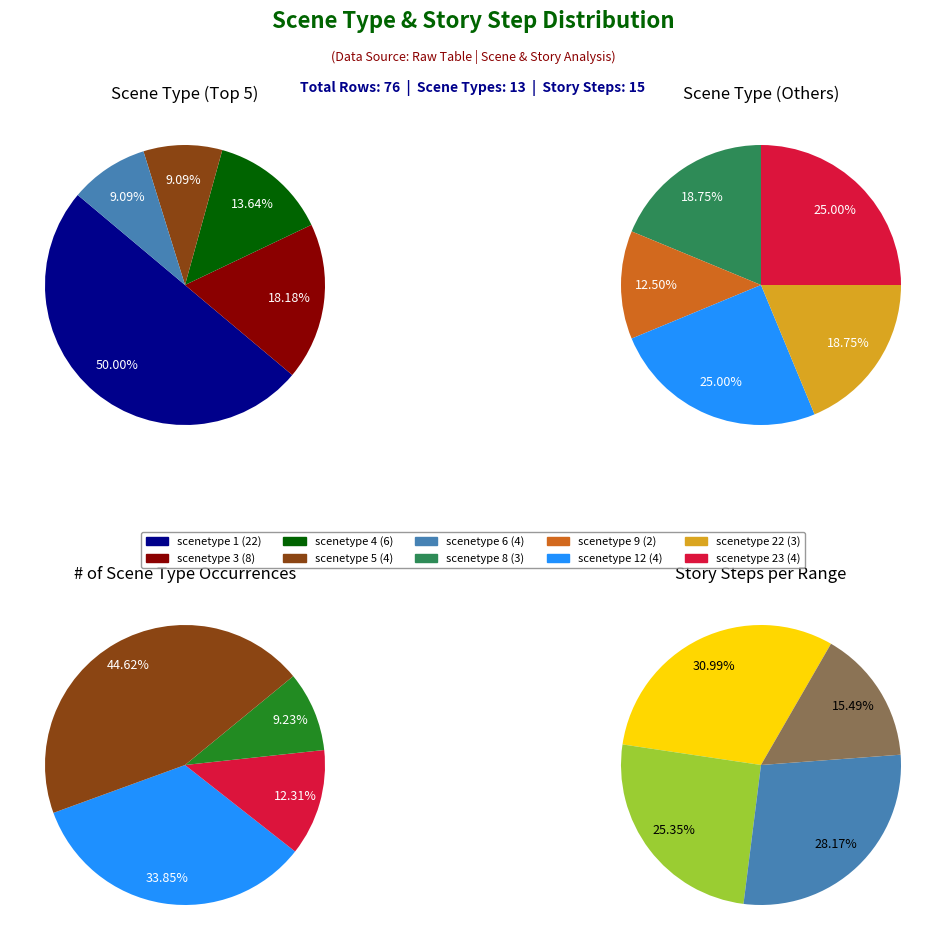

Is there any slice that represents more than half of the pie?

No